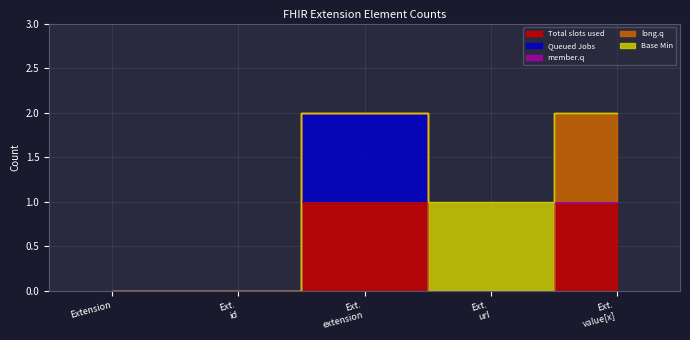

What are all the series names shown in the legend?

Total slots used, Queued Jobs, member.q, long.q, Base Min